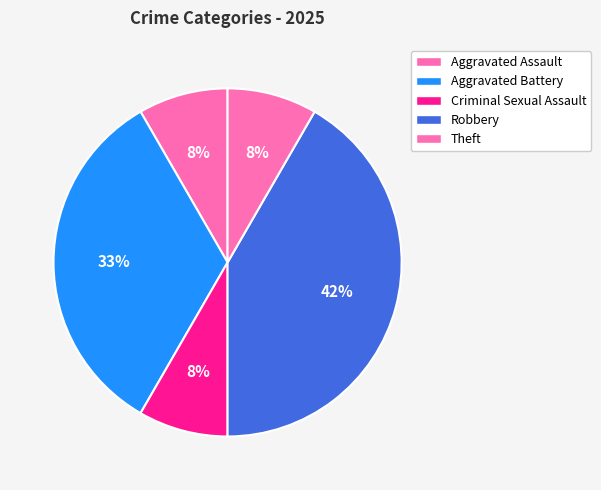

Combined, do Criminal Sexual Assault and Aggravated Battery account for over 50%?

No